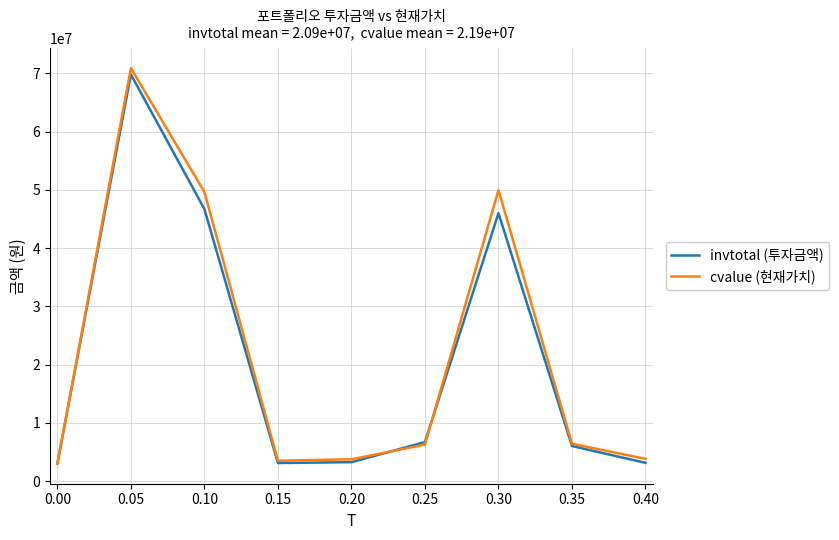

What is the maximum value for cvalue (현재가치)?

70913550